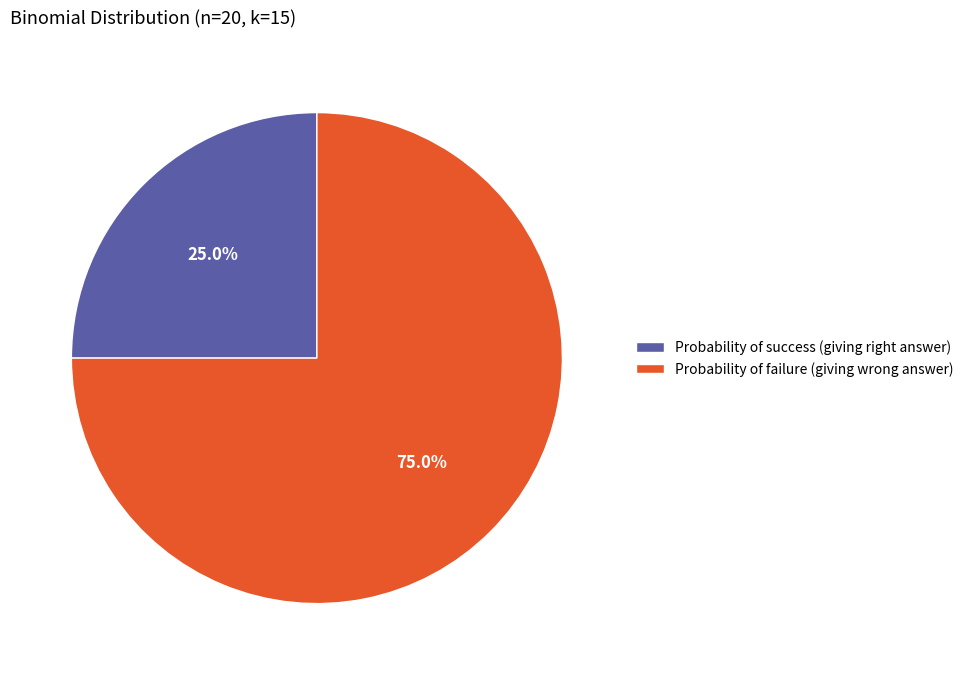

To the nearest percent, what portion does Probability of failure (giving wrong answer) represent?

75%